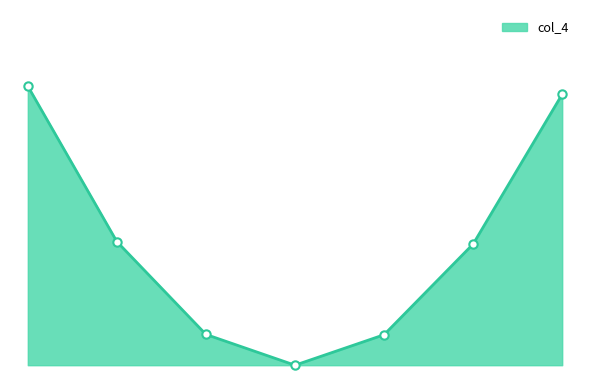

Does the chart have visible grid lines?

No